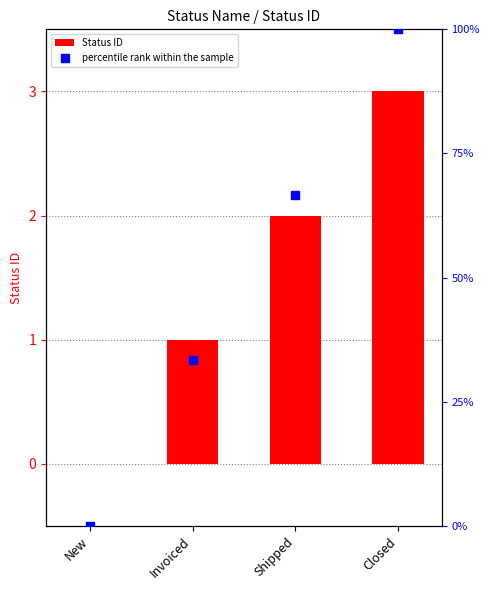

Which series has the widest spread of Y values?

Status ID